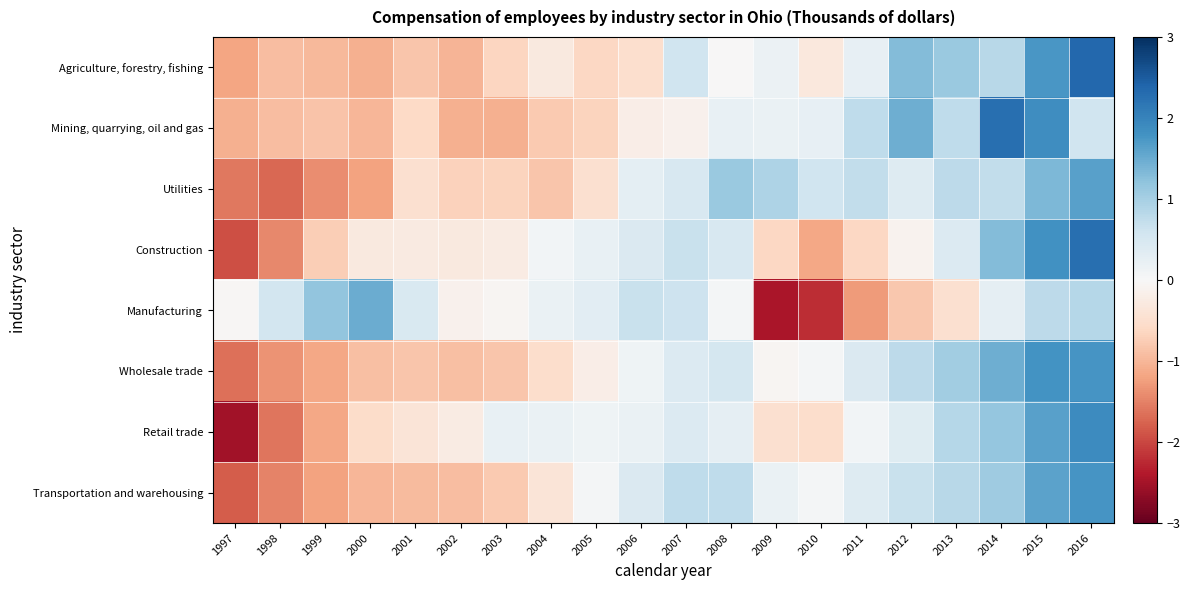

Reading left to right, extract all data points from this chart.

Agriculture, forestry, fishing: 1997=-1.2	1998=-0.9	1999=-1.0	2000=-1.1	2001=-0.8	2002=-1.0	2003=-0.6	2004=-0.3	2005=-0.6	2006=-0.5	2007=0.6	2008=-0.0	2009=0.2	2010=-0.3	2011=0.2	2012=1.3	2013=1.1	2014=0.8	2015=1.7	2016=2.4
Mining, quarrying, oil and gas: 1997=-1.1	1998=-0.9	1999=-0.9	2000=-1.0	2001=-0.6	2002=-1.1	2003=-1.1	2004=-0.8	2005=-0.7	2006=-0.2	2007=-0.1	2008=0.2	2009=0.2	2010=0.2	2011=0.8	2012=1.5	2013=0.8	2014=2.3	2015=1.9	2016=0.6
Utilities: 1997=-1.6	1998=-1.7	1999=-1.4	2000=-1.2	2001=-0.5	2002=-0.7	2003=-0.7	2004=-0.8	2005=-0.5	2006=0.3	2007=0.5	2008=1.1	2009=0.9	2010=0.6	2011=0.7	2012=0.4	2013=0.8	2014=0.7	2015=1.4	2016=1.6
Construction: 1997=-1.9	1998=-1.5	1999=-0.7	2000=-0.3	2001=-0.3	2002=-0.3	2003=-0.2	2004=0.1	2005=0.2	2006=0.4	2007=0.7	2008=0.5	2009=-0.6	2010=-1.2	2011=-0.6	2012=-0.1	2013=0.4	2014=1.3	2015=1.8	2016=2.3
Manufacturing: 1997=-0.0	1998=0.6	1999=1.2	2000=1.5	2001=0.4	2002=-0.1	2003=-0.1	2004=0.2	2005=0.3	2006=0.7	2007=0.6	2008=0.1	2009=-2.5	2010=-2.2	2011=-1.3	2012=-0.8	2013=-0.5	2014=0.3	2015=0.8	2016=0.9
Wholesale trade: 1997=-1.6	1998=-1.3	1999=-1.1	2000=-0.9	2001=-0.8	2002=-0.9	2003=-0.8	2004=-0.5	2005=-0.2	2006=0.1	2007=0.4	2008=0.5	2009=-0.1	2010=0.1	2011=0.4	2012=0.8	2013=1.0	2014=1.5	2015=1.8	2016=1.8
Retail trade: 1997=-2.5	1998=-1.6	1999=-1.2	2000=-0.5	2001=-0.4	2002=-0.2	2003=0.2	2004=0.2	2005=0.1	2006=0.2	2007=0.4	2008=0.3	2009=-0.5	2010=-0.5	2011=0.1	2012=0.4	2013=0.9	2014=1.2	2015=1.6	2016=1.9
Transportation and warehousing: 1997=-1.8	1998=-1.5	1999=-1.2	2000=-1.0	2001=-0.9	2002=-0.9	2003=-0.8	2004=-0.4	2005=0.0	2006=0.4	2007=0.8	2008=0.8	2009=0.2	2010=0.0	2011=0.4	2012=0.7	2013=0.8	2014=1.1	2015=1.6	2016=1.8